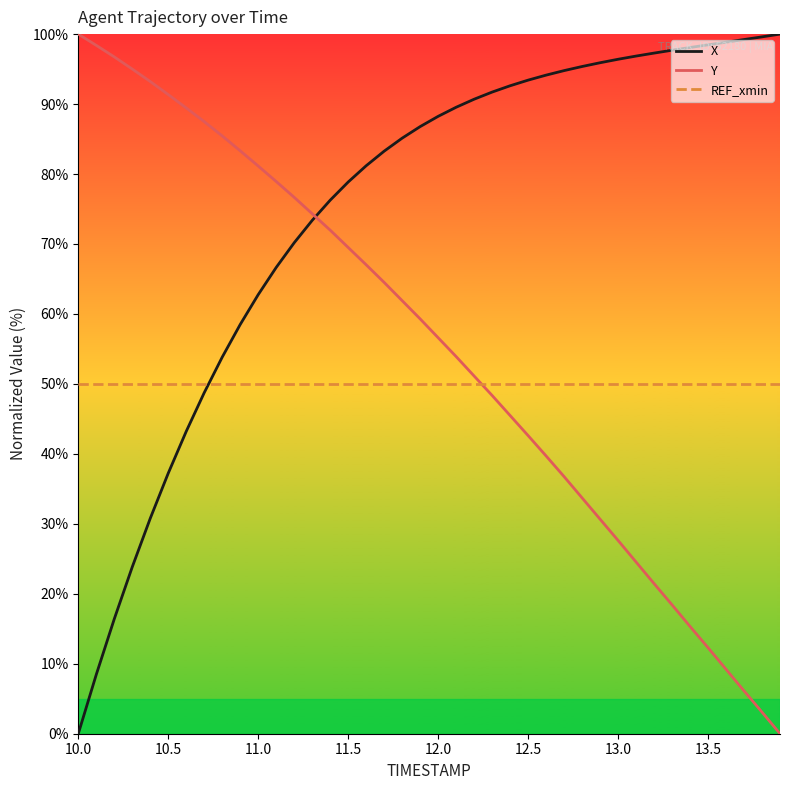

True or false: REF_xmin and X cross at least once.

True